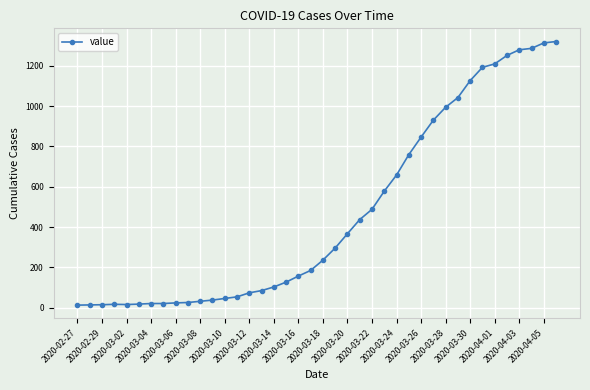

What is the maximum value shown in the chart?

1320